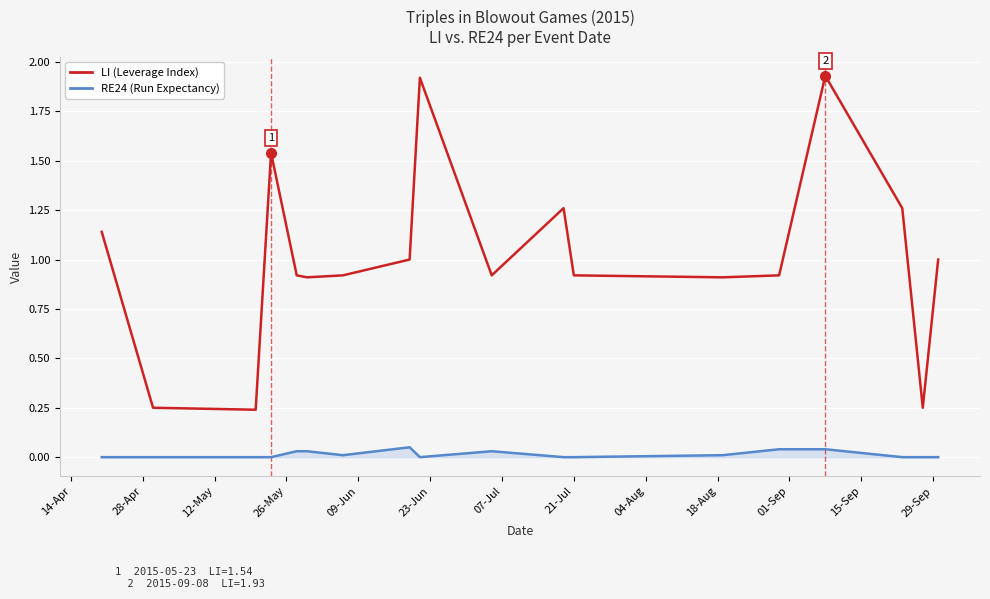

In LI (Leverage Index), how many points are lower than both neighbors (excluding endpoints)?

5